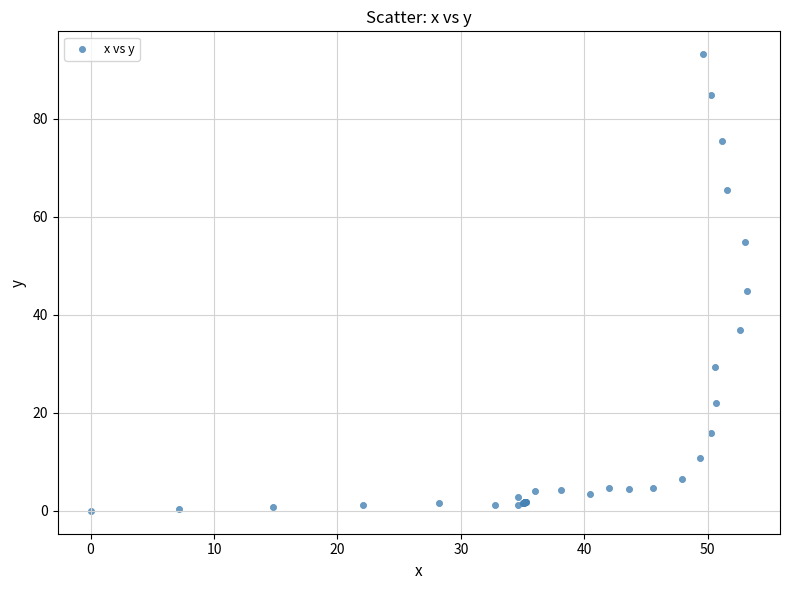

What Y value in the scatter plot is closest to 46?

44.8